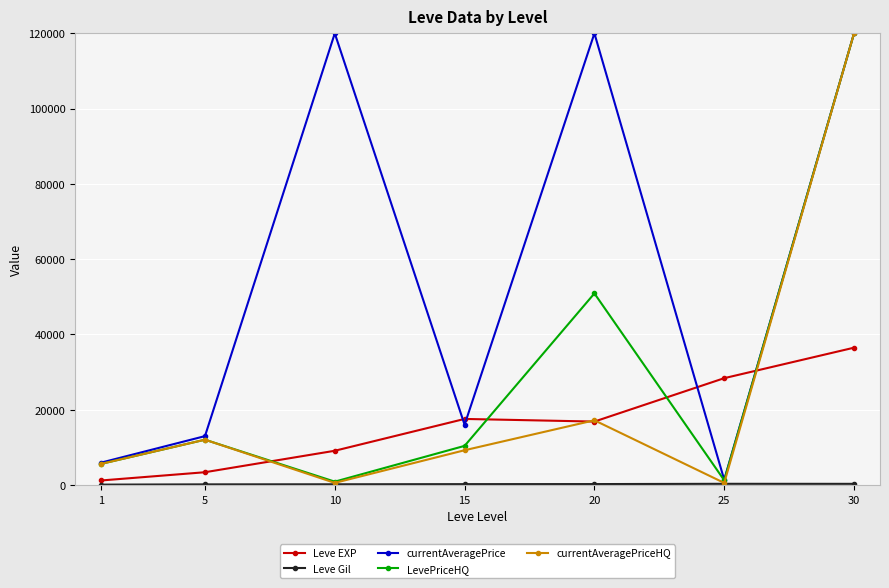

Where do Leve EXP and LevePriceHQ first cross each other?

5 and 10